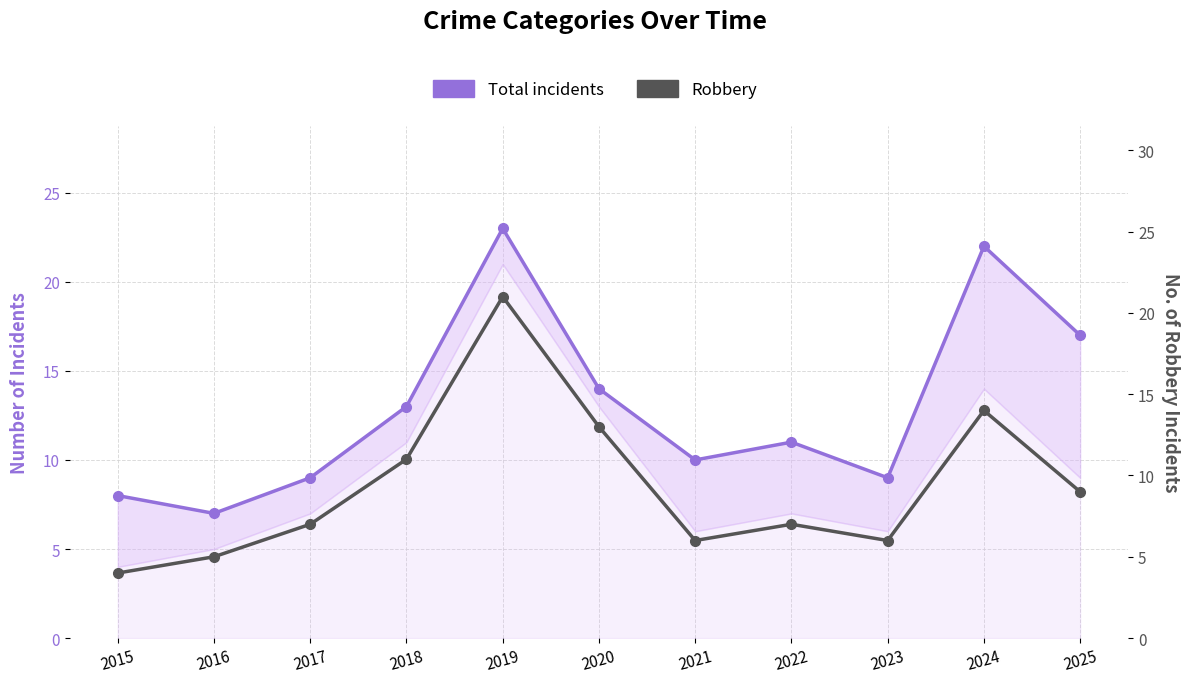

What is the difference between the Total incidents values at 2019 and 2022?

12